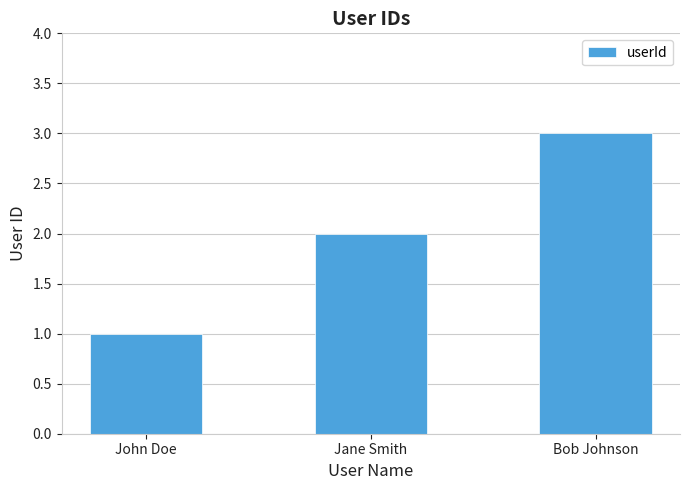

How many values are between 1 and 3?

3